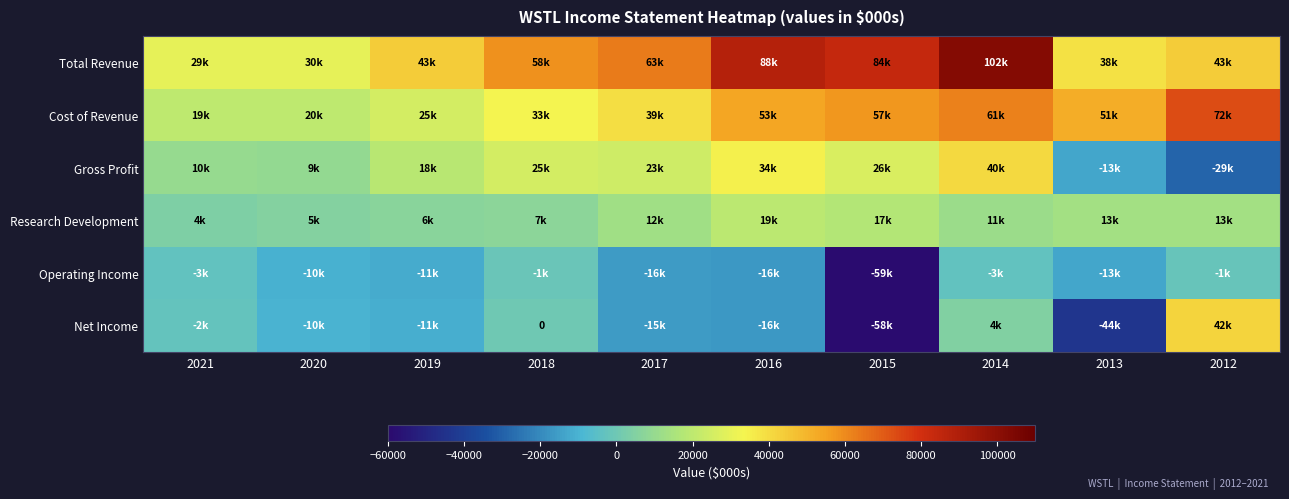

Which category has the lowest value across all series?

2015